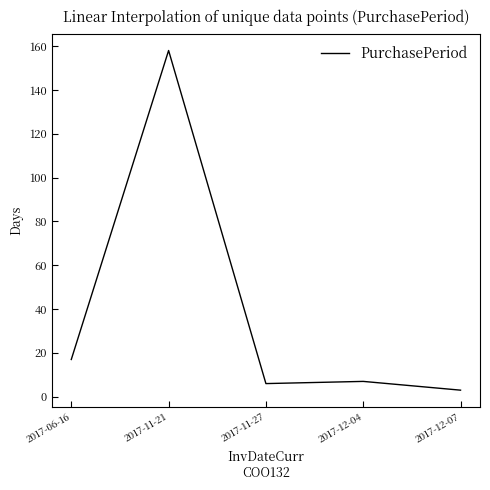

Count the number of categories in the chart.

5